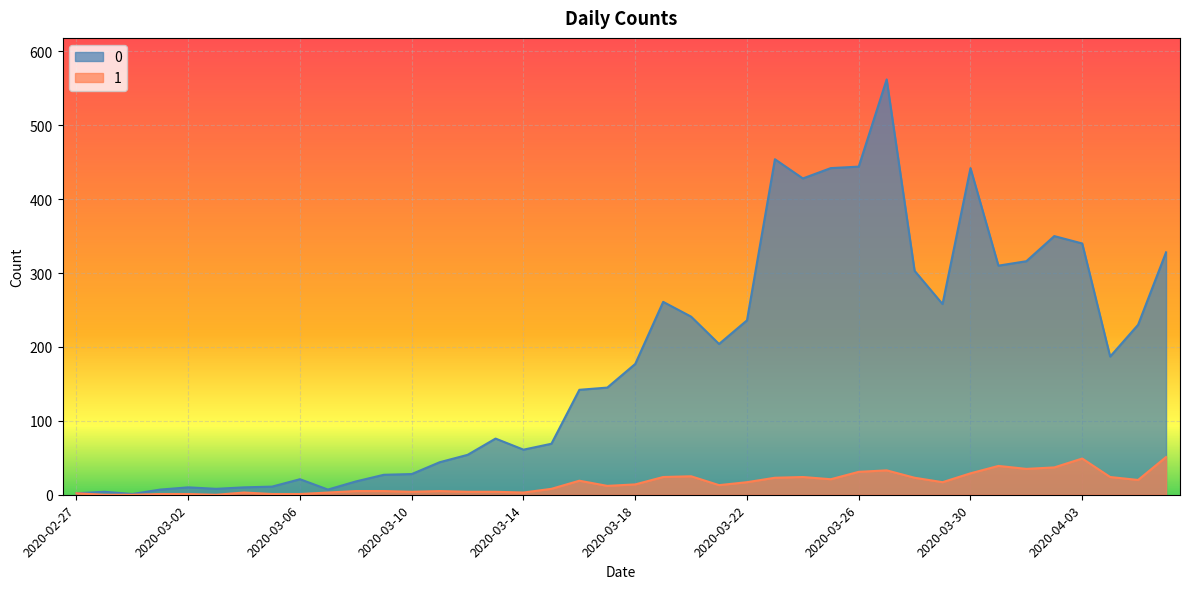

Reading left to right, what are all the values shown in this chart?

0: 2	4	1	7	10	8	10	11	21	7	18	27	28	44	54	76	61	69	142	145	177	261	241	204	236	454	428	442	444	562	303	258	442	310	316	350	340	187	230	328
1: 2	0	0	1	1	0	3	1	1	3	5	5	4	5	4	4	3	8	19	12	14	24	25	13	17	23	24	21	31	33	23	17	29	39	35	37	49	24	20	51